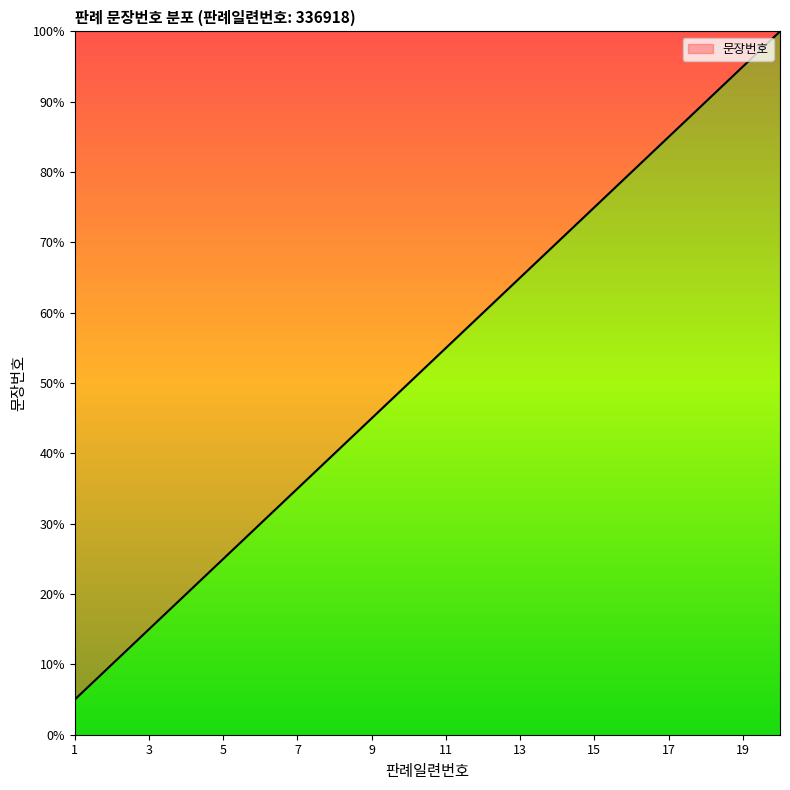

What is the smallest value displayed?

5.0